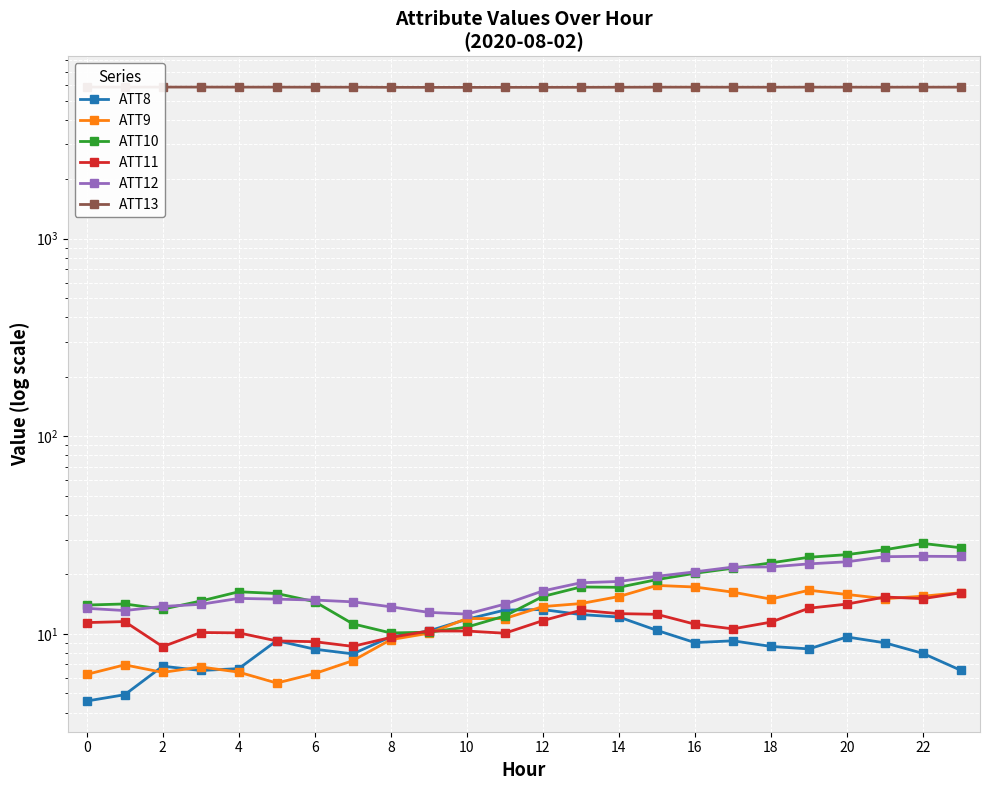

Reading right to left, list all the values displayed in this chart.

ATT8: 6.5	8.0	9.0	9.6	8.4	8.6	9.2	9.0	10.4	12.2	12.5	13.3	13.2	11.9	10.3	9.7	7.9	8.4	9.2	6.7	6.5	6.9	4.9	4.6
ATT9: 16.2	15.5	15.1	15.8	16.6	15.0	16.3	17.3	17.6	15.5	14.2	13.7	12.0	12.0	10.1	9.4	7.3	6.3	5.6	6.4	6.8	6.4	7.0	6.2
ATT10: 27.3	28.7	26.7	25.2	24.4	22.9	21.5	20.3	18.8	17.2	17.3	15.5	12.3	10.8	10.2	10.1	11.2	14.6	16.0	16.3	14.7	13.3	14.2	14.0
ATT11: 16.1	15.1	15.4	14.2	13.5	11.5	10.6	11.2	12.6	12.7	13.2	11.7	10.1	10.3	10.3	9.6	8.6	9.1	9.2	10.1	10.2	8.6	11.5	11.4
ATT12: 24.6	24.7	24.6	23.2	22.6	21.8	21.8	20.6	19.6	18.4	18.1	16.5	14.1	12.6	12.8	13.7	14.5	14.8	15.0	15.1	14.1	13.8	13.1	13.5
ATT13: 5850.6	5851.1	5847.9	5849.5	5850.2	5847.4	5848.1	5850.6	5849.7	5845.3	5841.5	5839.9	5837.8	5836.4	5837.6	5840.2	5848.2	5848.8	5851.7	5853.2	5855.5	5855.4	5854.2	5856.6